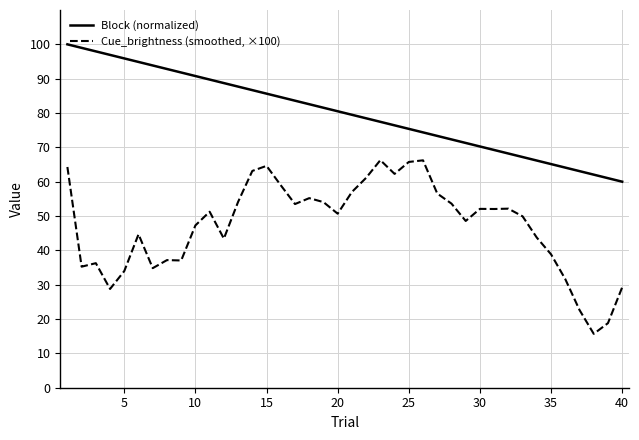

What is the greatest value displayed?

100.0